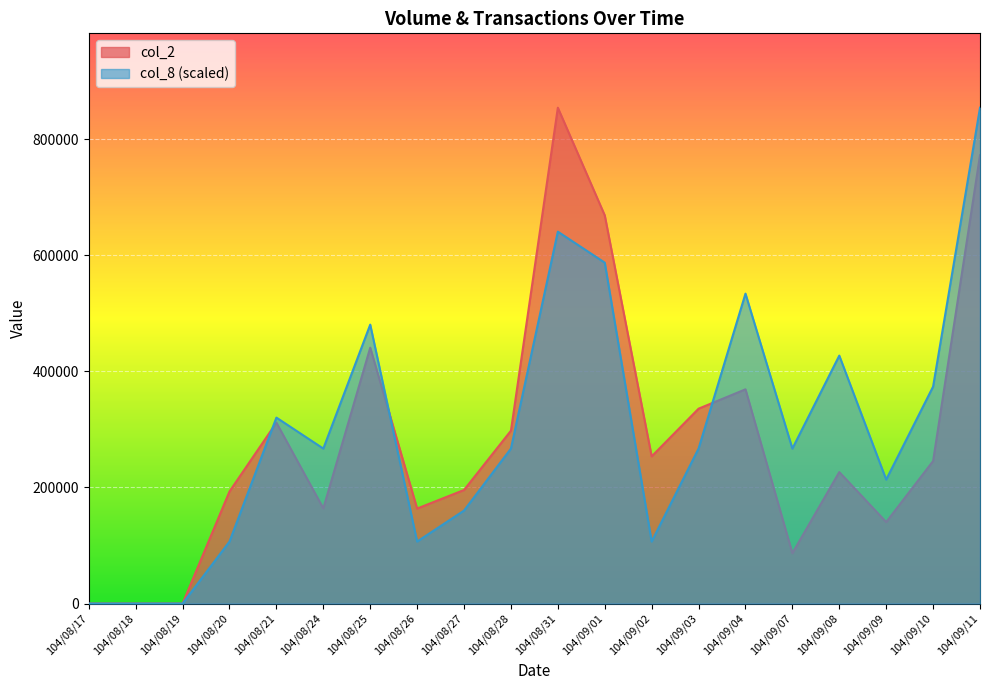

After their last crossing, which series has the higher values: col_2 or col_8?

col_8